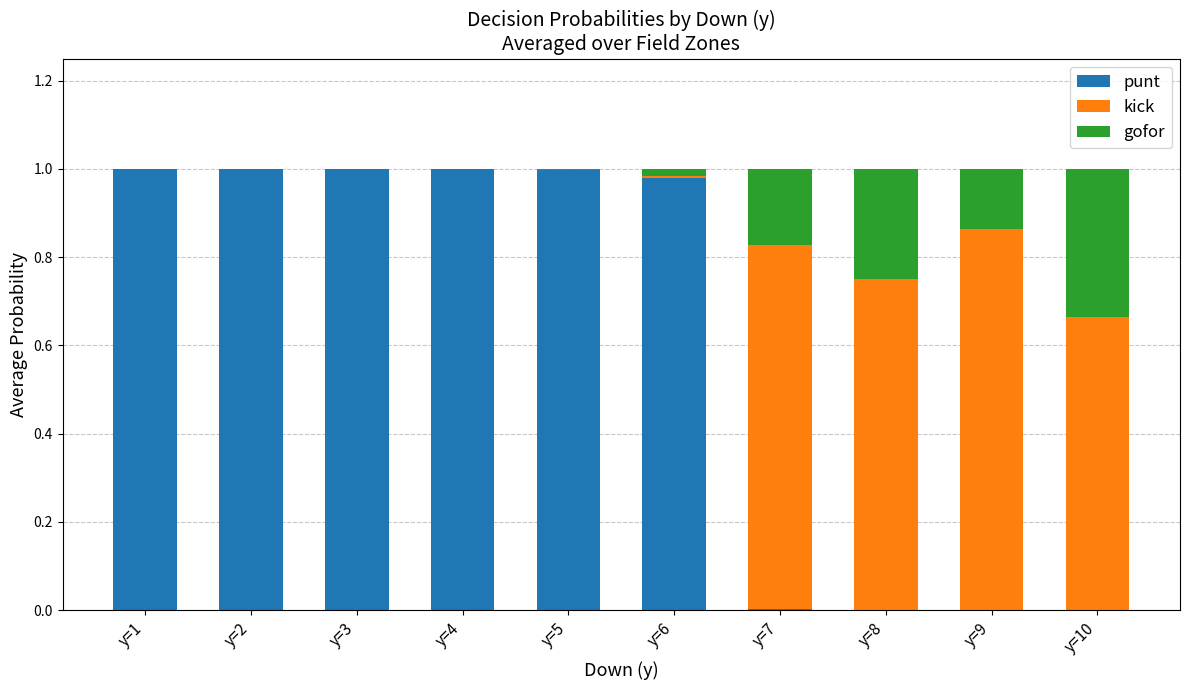

Is it true that punt equals 0.6 at y=9?

False